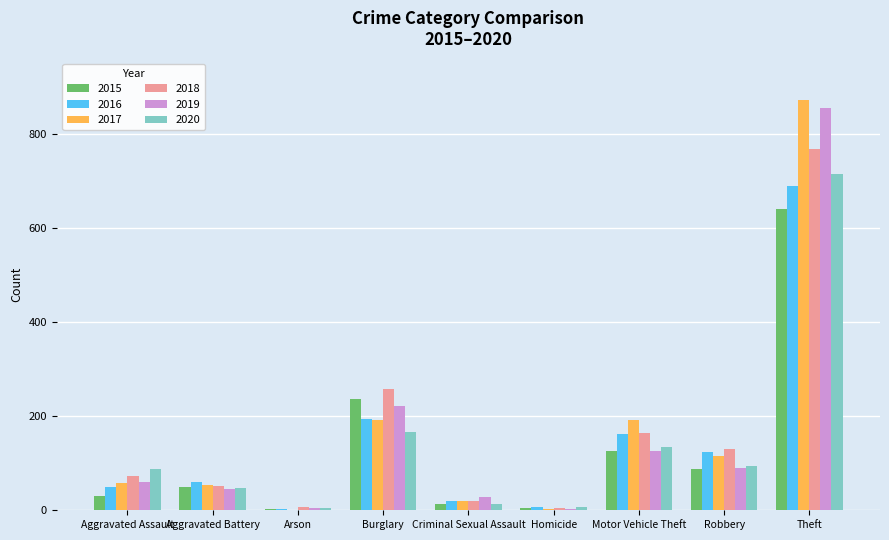

The 2018 series shows 1047 at Theft. True or false?

False